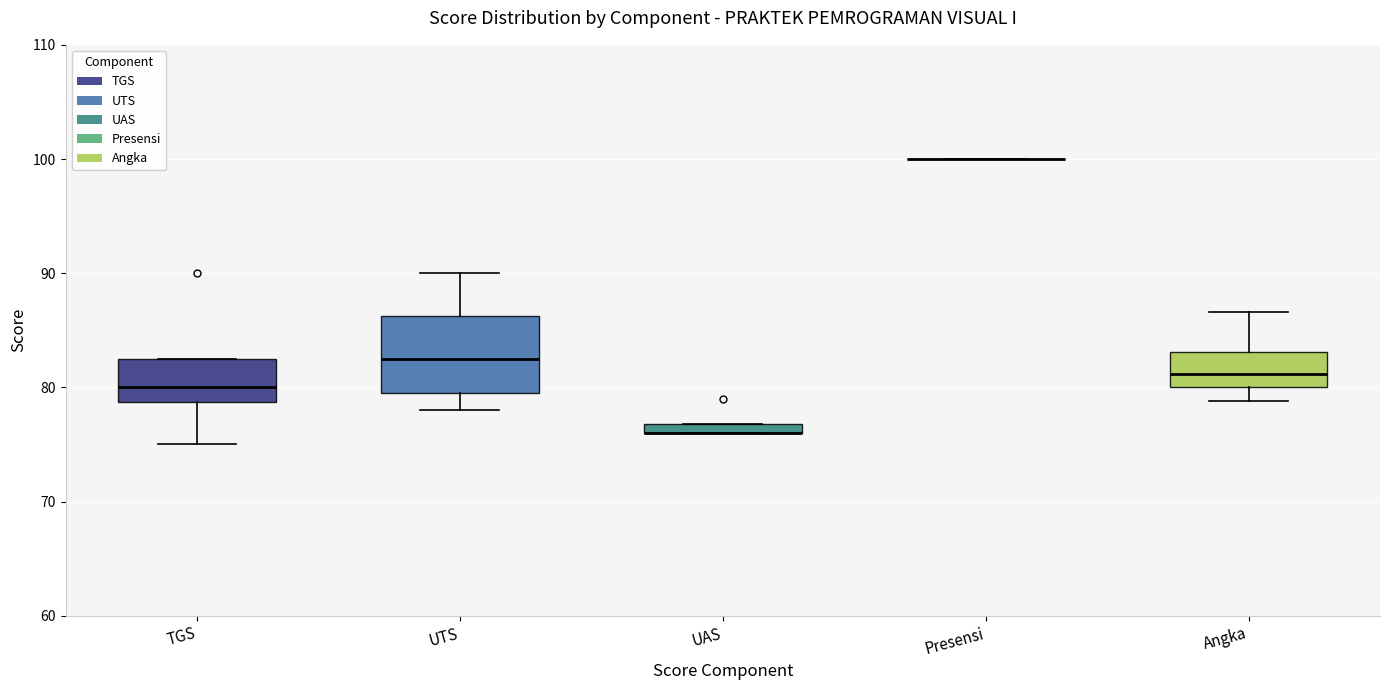

Comparing the boxes themselves (not the whiskers), which one is the tallest?

UTS